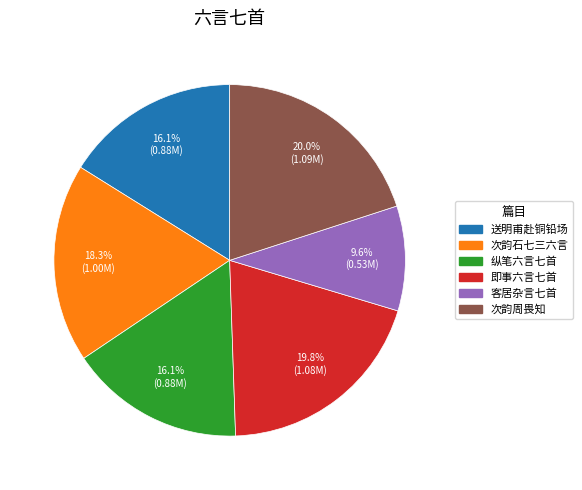

Is there any slice that represents more than half of the pie?

No